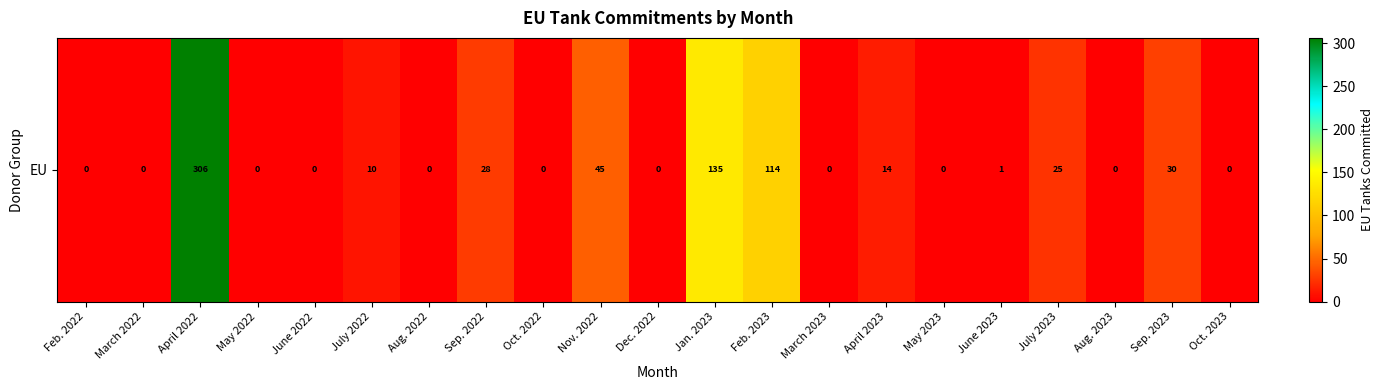

The value at Feb. 2022 is 0.0. True or false?

True